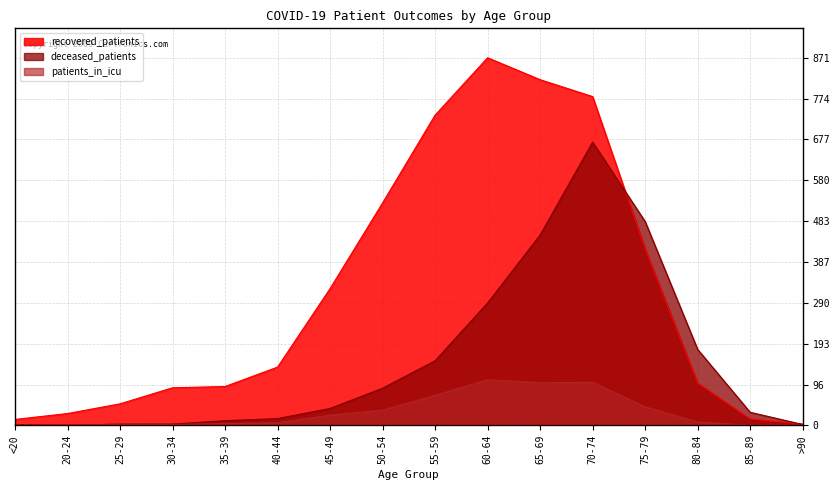

What is the difference between the highest and lowest values at <20?

14